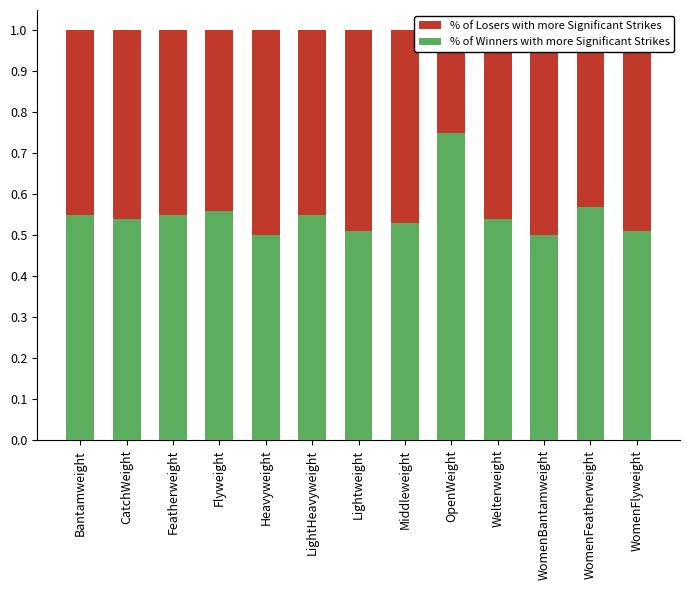

What is the total value across all series at Bantamweight?

1.6